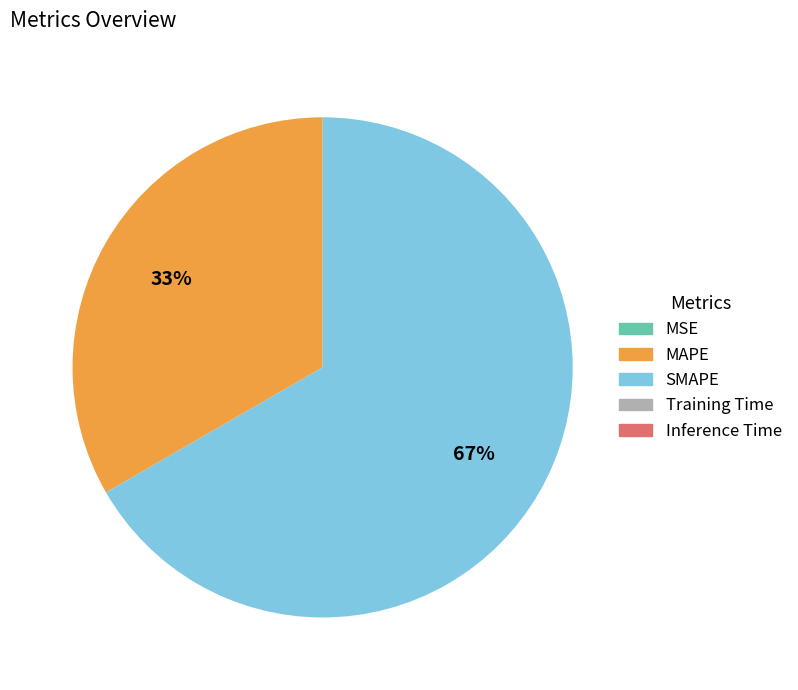

To the nearest percent, what percentage of the pie is SMAPE?

67%